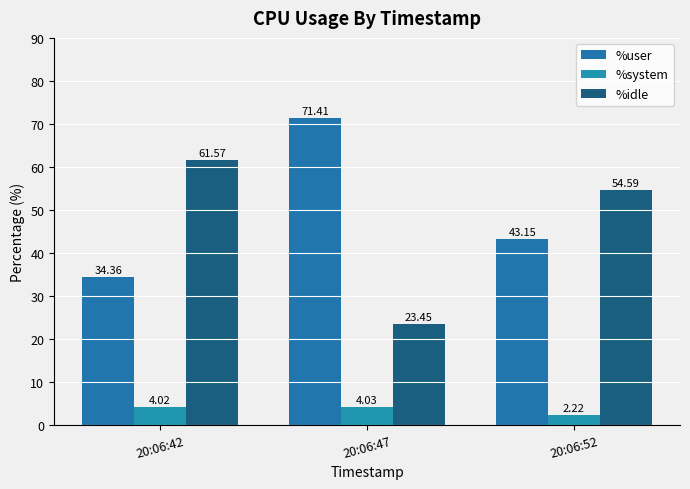

Reading left to right, list all the values displayed in this chart.

%user: 20:06:42=34.4	20:06:47=71.4	20:06:52=43.1
%system: 20:06:42=4.0	20:06:47=4.0	20:06:52=2.2
%idle: 20:06:42=61.6	20:06:47=23.4	20:06:52=54.6